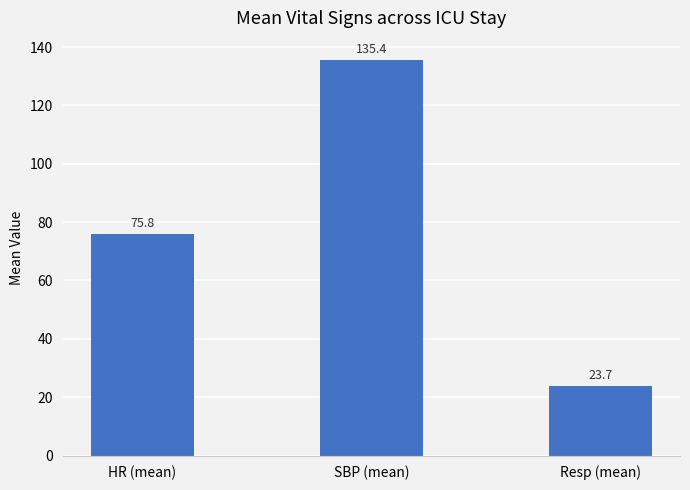

What is the minimum value shown in the chart?

23.7